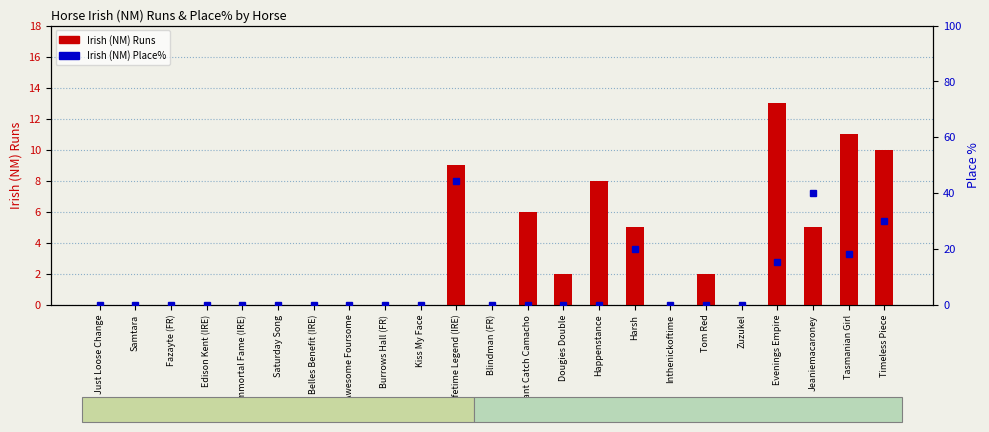

What is the difference between the maximum and second lowest values in the Irish (NM) Runs series?

13.0